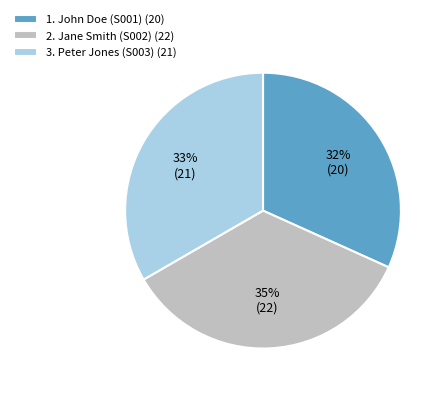

Count the number of slices in the pie.

3